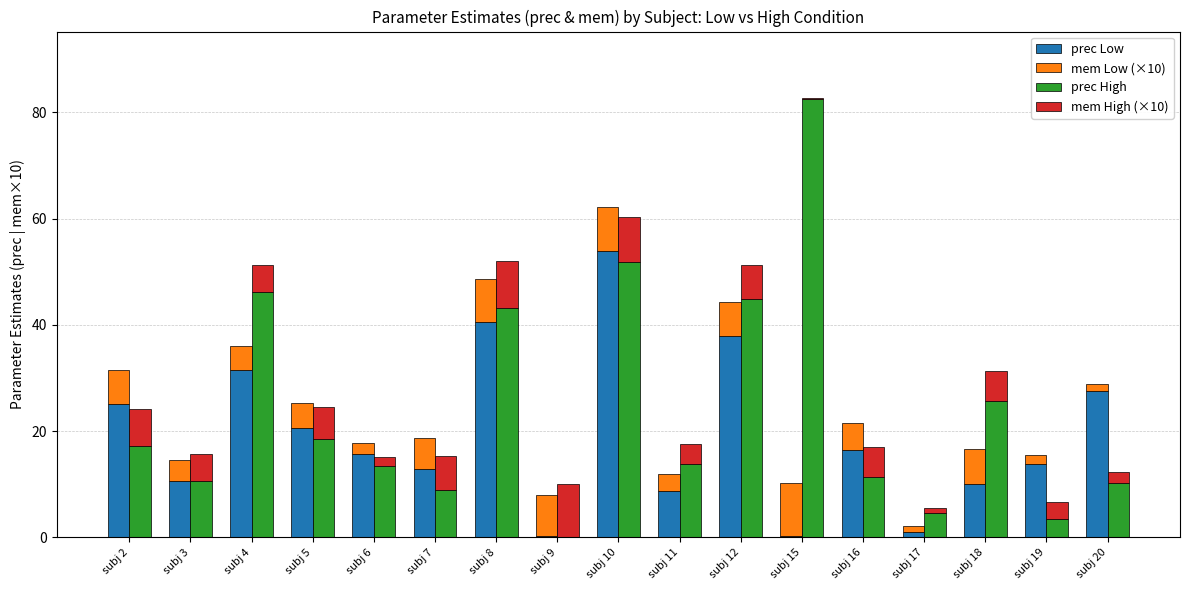

At which label does prec Low first exceed 15?

subj 2